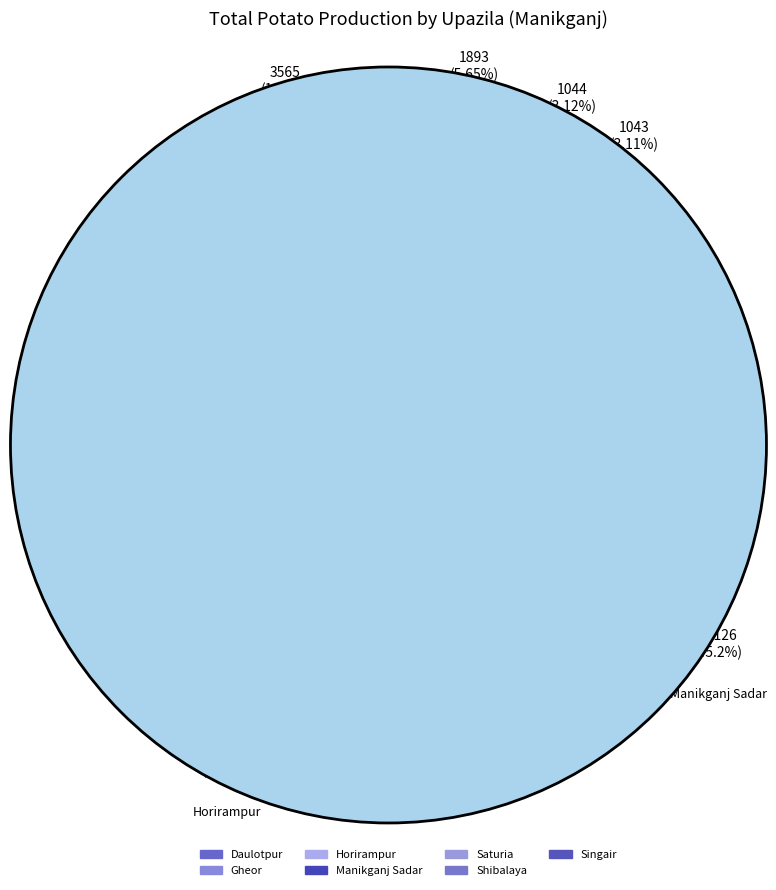

Does Horirampur represent more than half of the total?

No